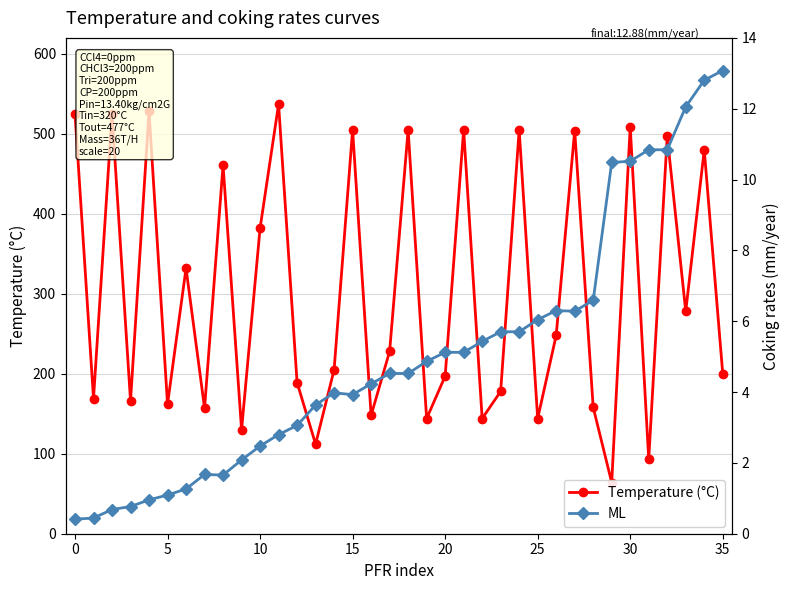

How many interior local peaks does the Temperature (°C) series have?

13